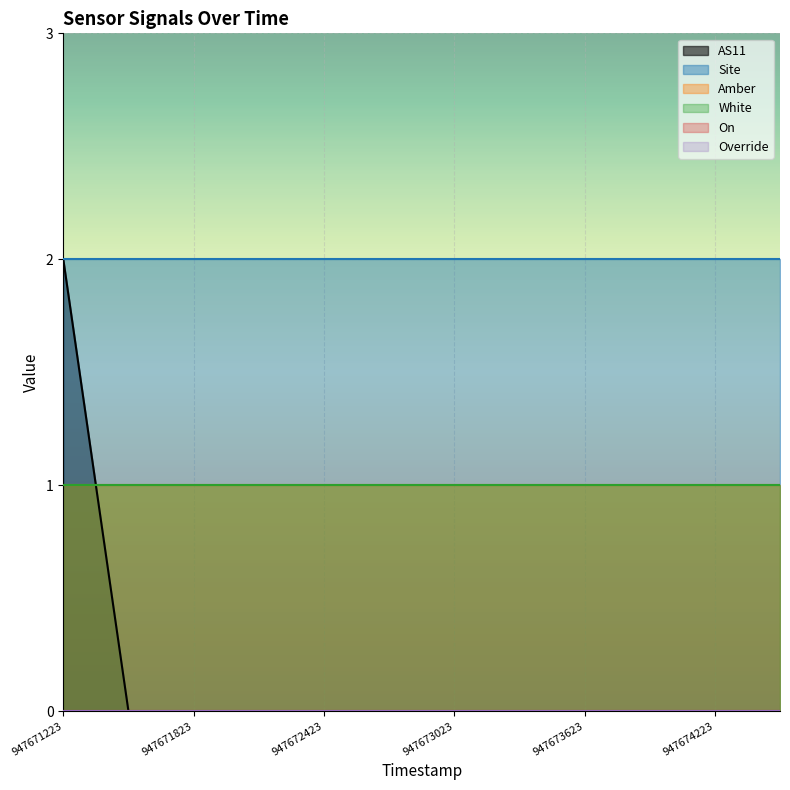

True or false: Site has more than 0 points higher than both neighbors.

False